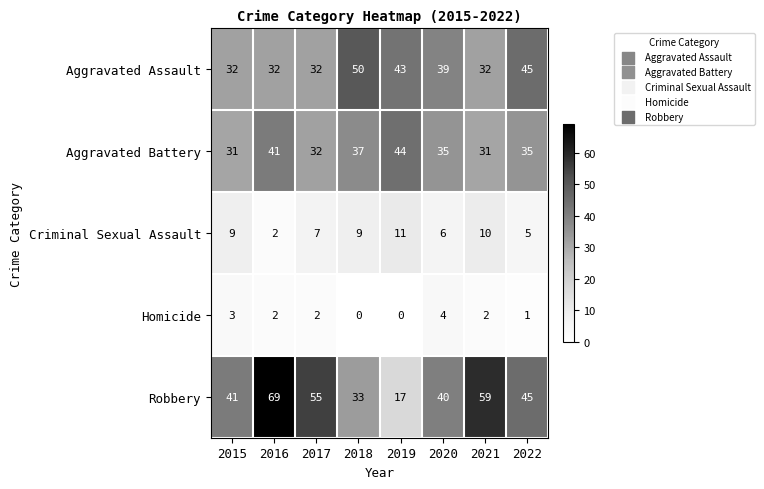

At which category is the sum across all series the highest?

2016